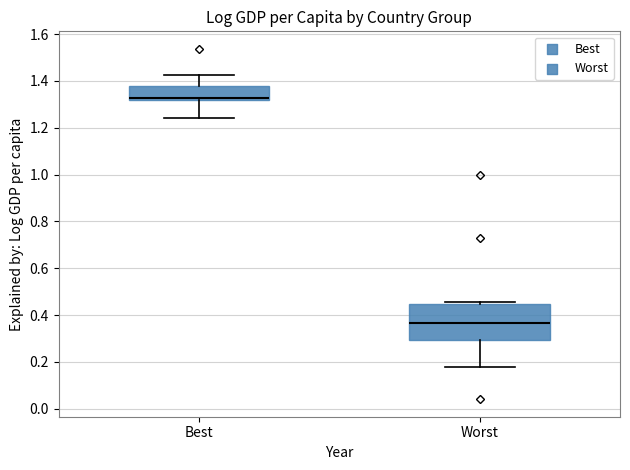

Which box's median line is the highest?

Best